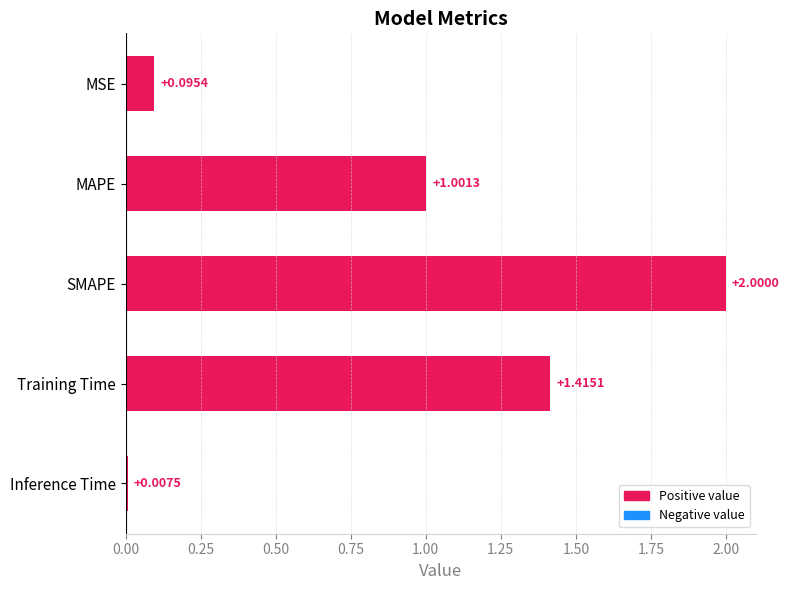

What is the average value?

0.9